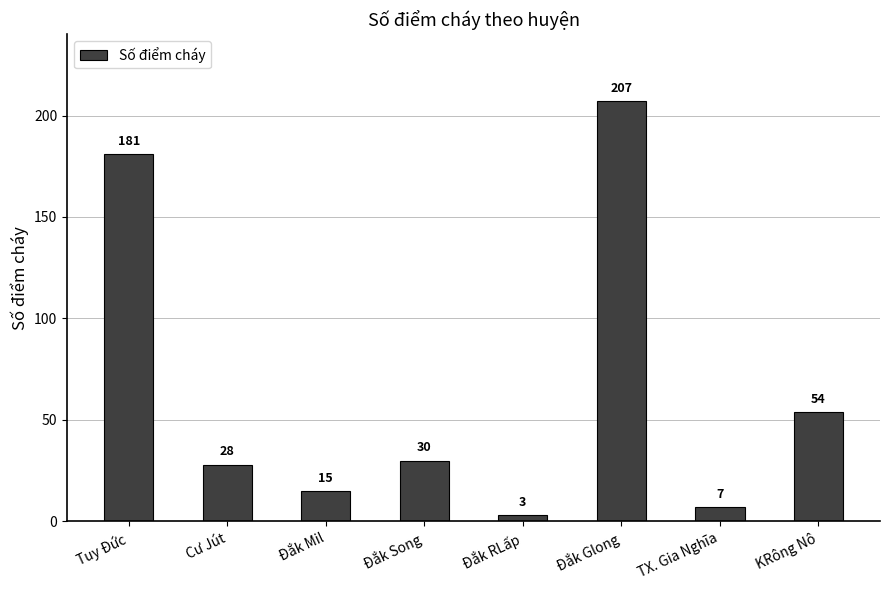

What is the maximum value shown in the chart?

207